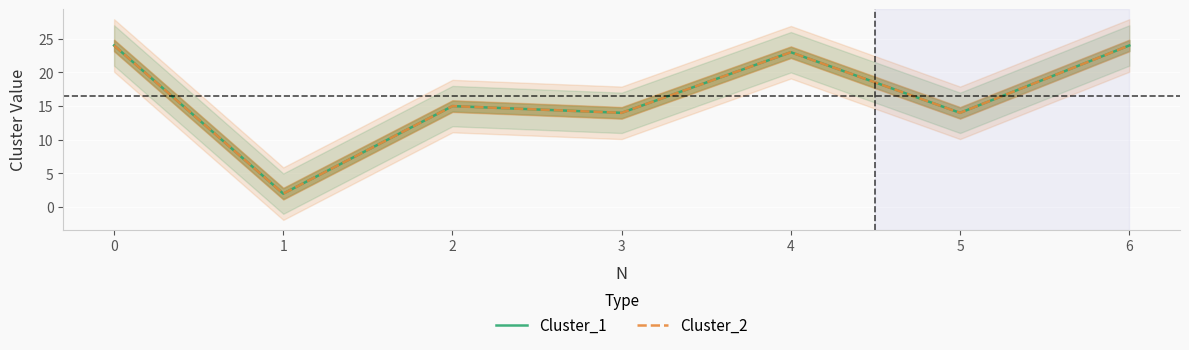

At which label is Cluster_2 closest to 13?

3